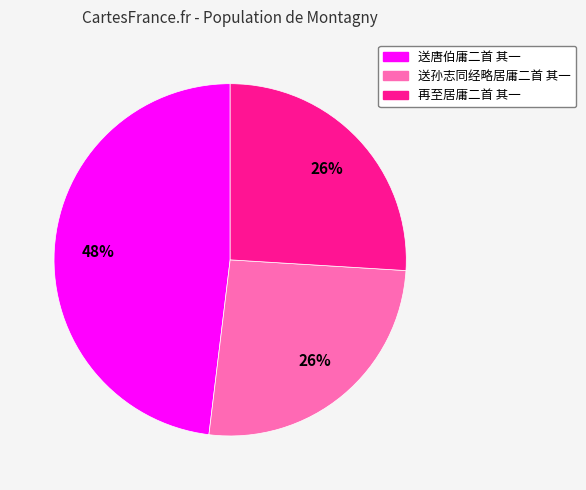

To the nearest percent, what percentage of the pie is 送孙志同经略居庸二首 其一?

26%